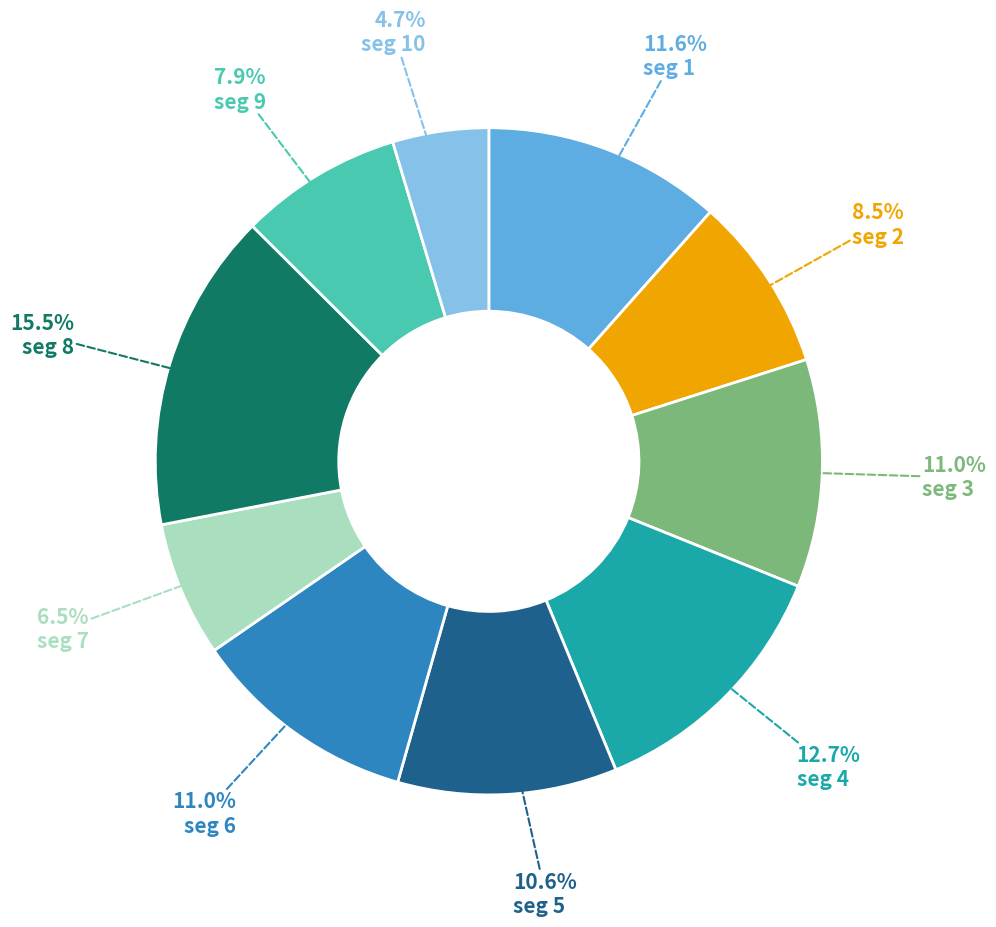

Does any single category account for the majority?

No